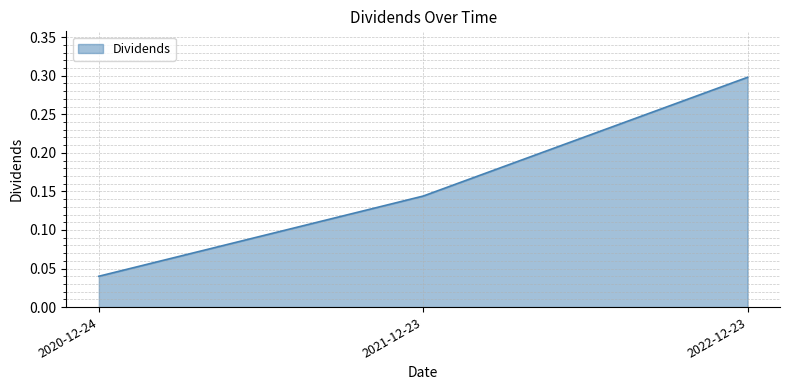

Rank the categories by value from lowest to highest.

2020-12-24, 2021-12-23, 2022-12-23